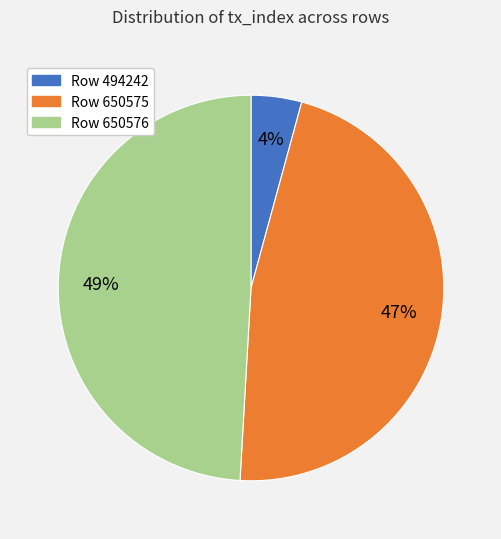

Is there any slice that represents more than half of the pie?

No